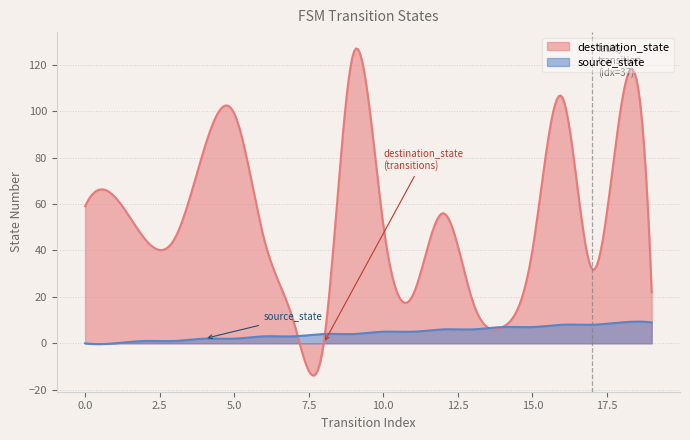

List the series in order of their overall mean, lowest first.

source_state, destination_state